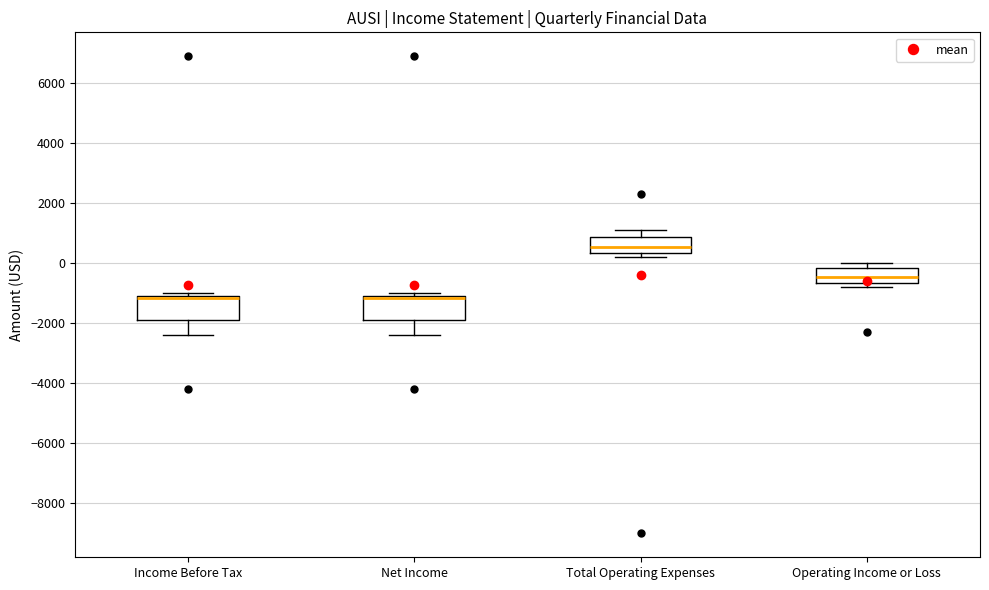

Reading left to right, read every box against the y-axis: the position of its median line, the range the box covers, and the ends of its whiskers. The values are not printed on the chart, so give them approximately, as read against the axis.

Income Before Tax: median -1200, box -1800 to -1000, whiskers -2400 to -1000 (just above the box's upper edge)
Net Income: median -1200, box -1800 to -1000, whiskers -2400 to -1000 (just above the box's upper edge)
Total Operating Expenses: median 600, box 400 to 800, whiskers 200 to 1200
Operating Income or Loss: median -400, box -600 to -200, whiskers -800 to 0